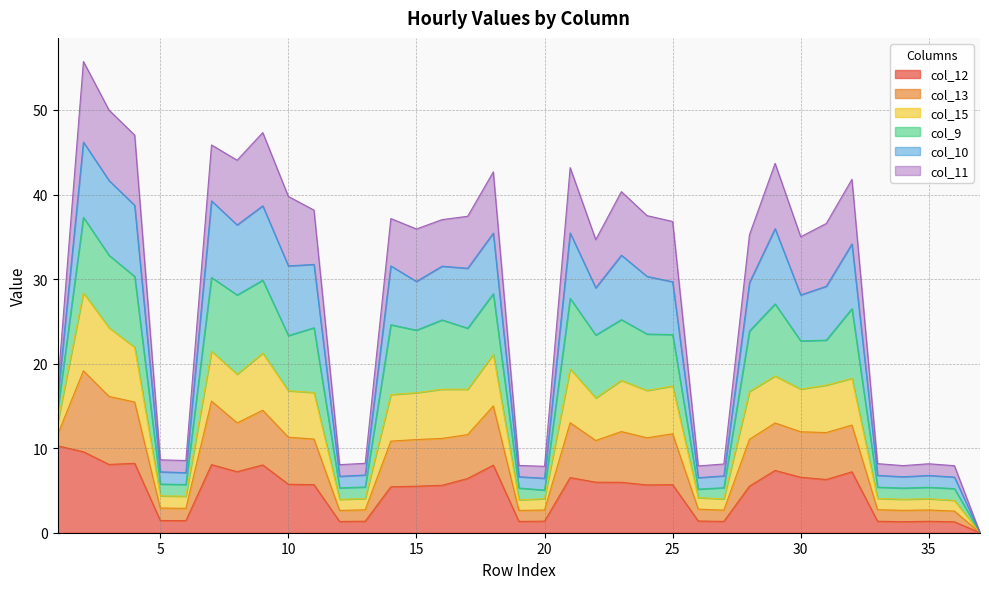

What is the maximum value for col_12?

10.3